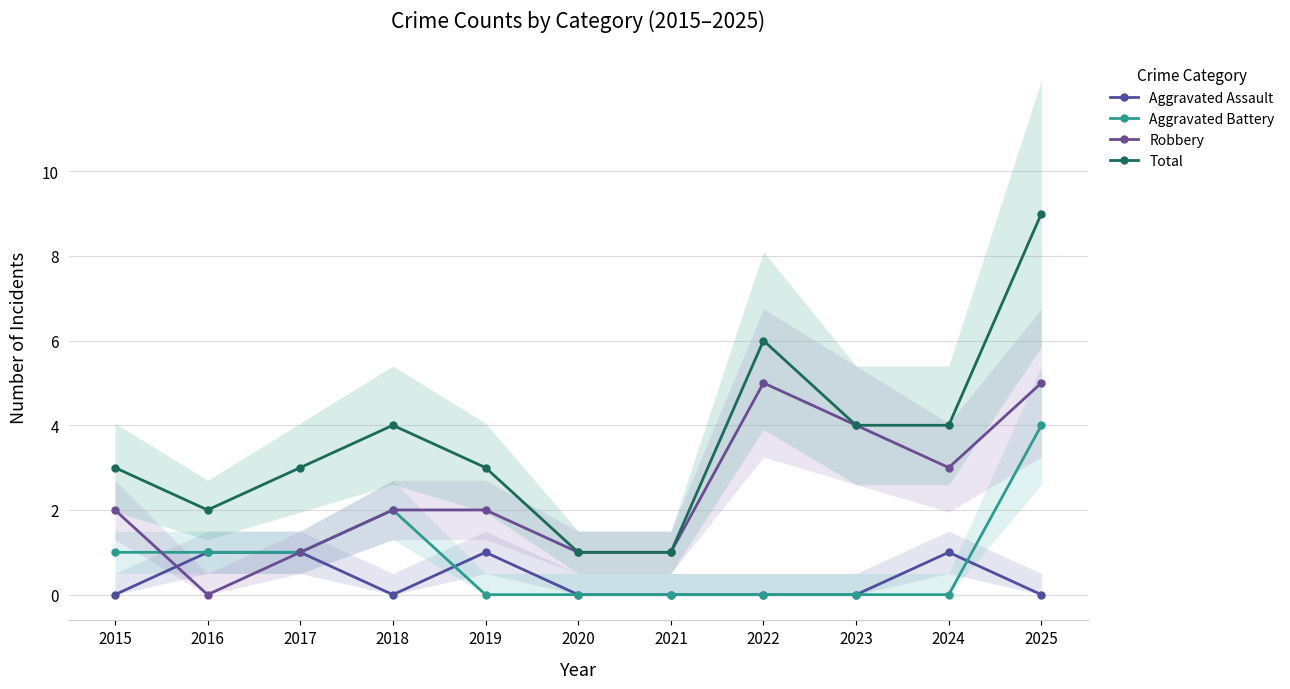

List the series in order of their peak value, highest first.

Total, Robbery, Aggravated Battery, Aggravated Assault